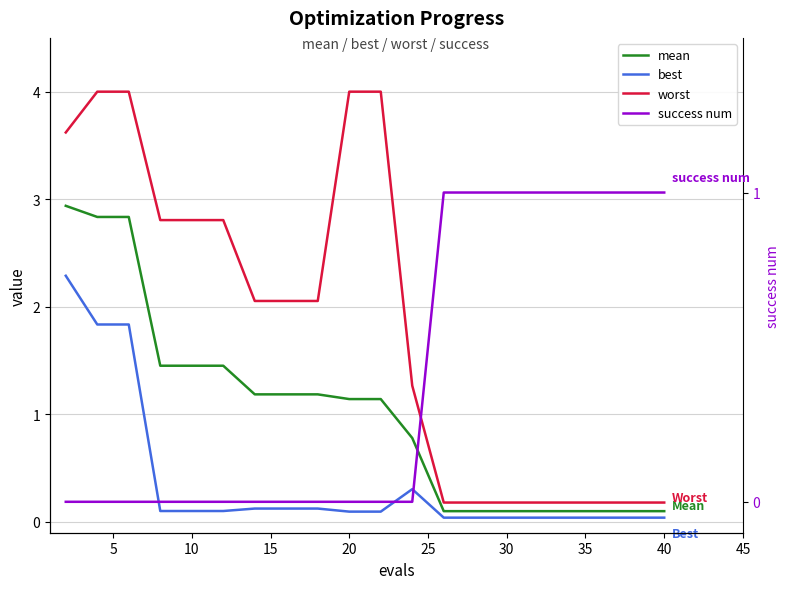

How many values in the success num series exceed 0?

8